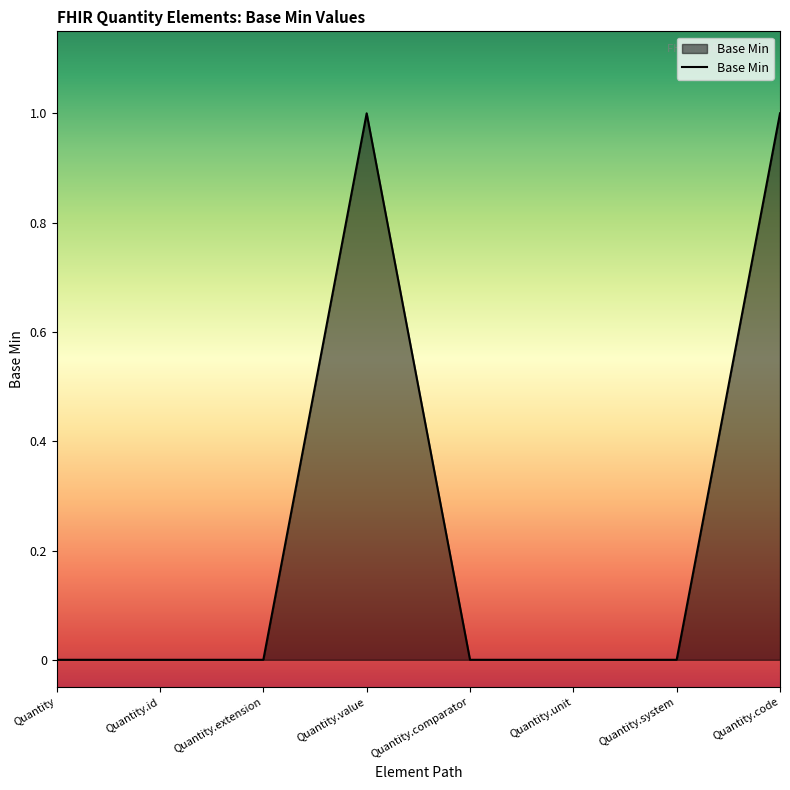

What position from the left is Quantity.unit?

6